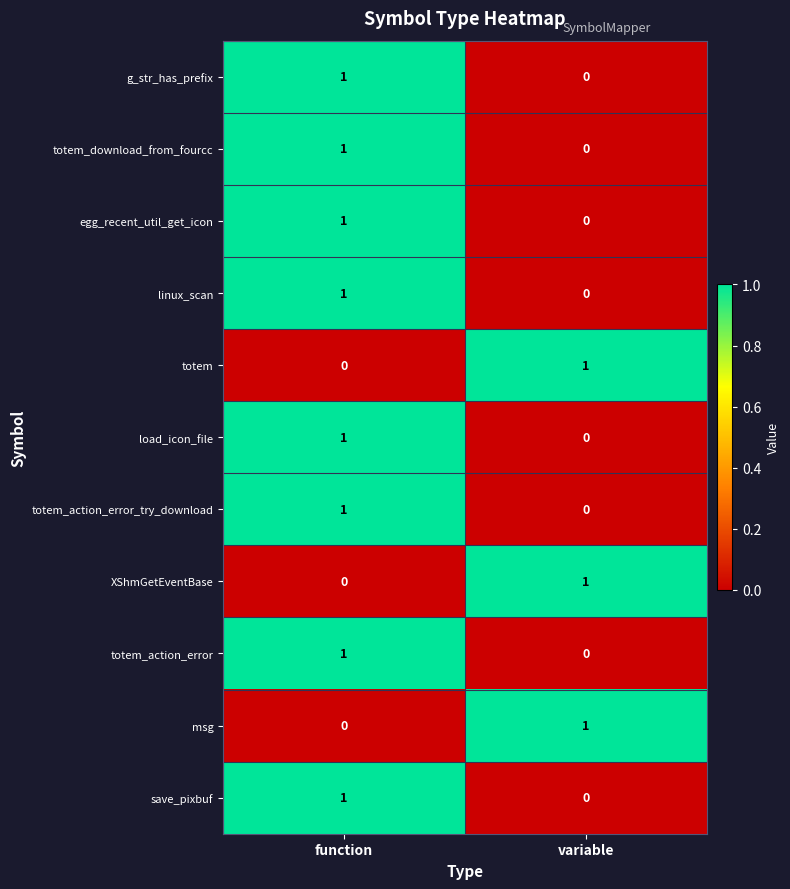

List the labels in order of totem_action_error_try_download value, smallest first.

variable, function